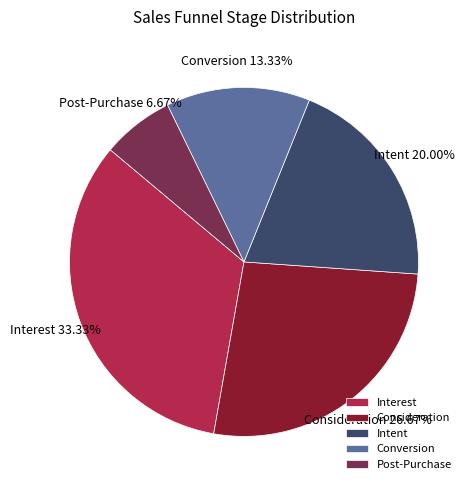

Which category has the biggest portion of the pie?

Interest